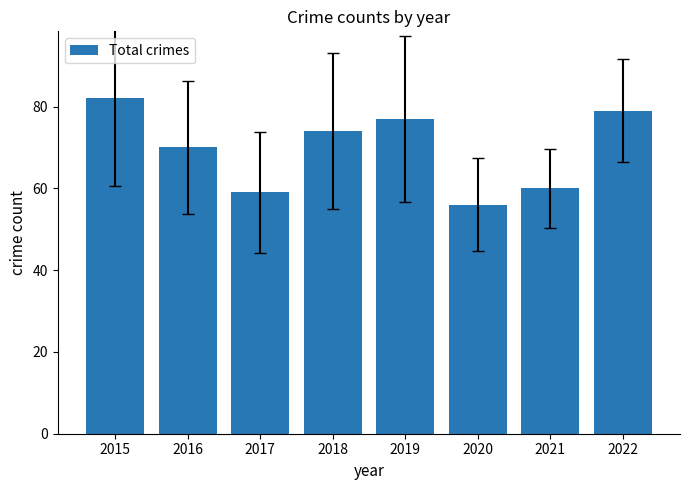

What is the maximum value shown in the chart?

82